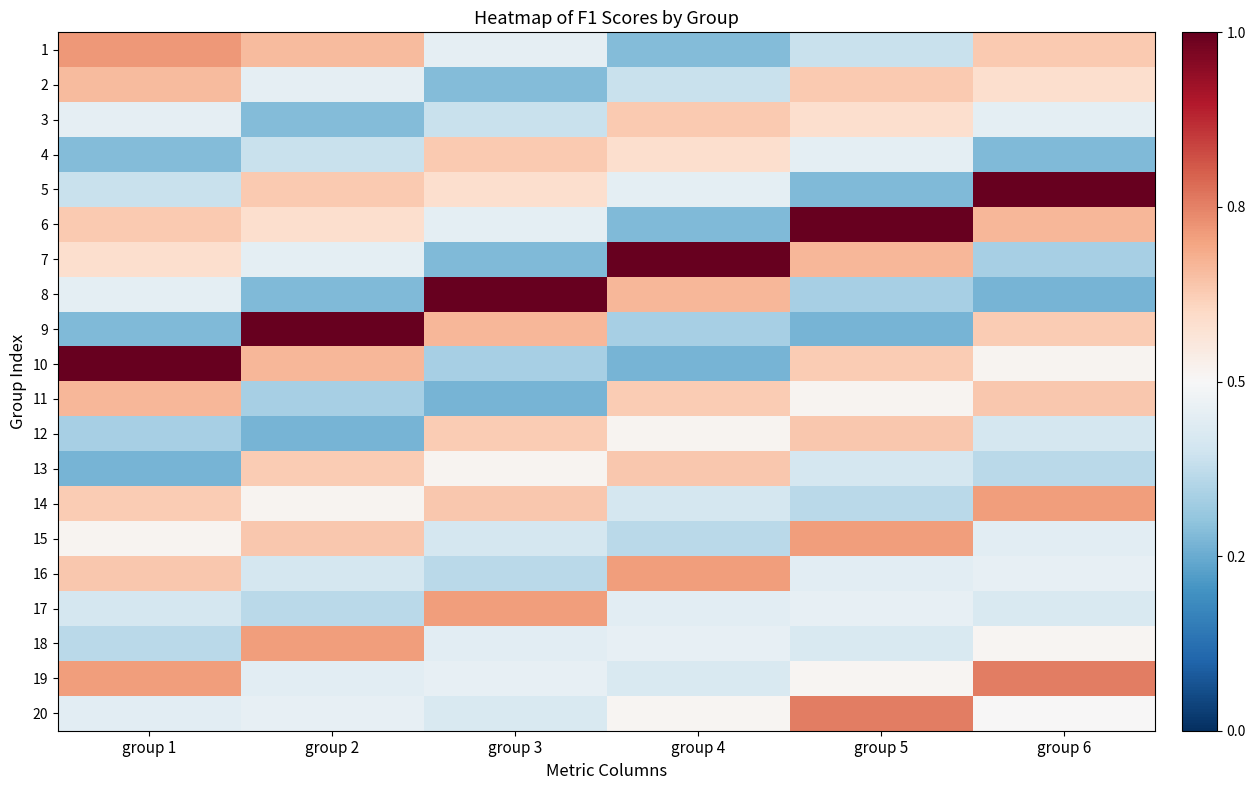

Which has a higher value, group 1 or group 6?

group 1